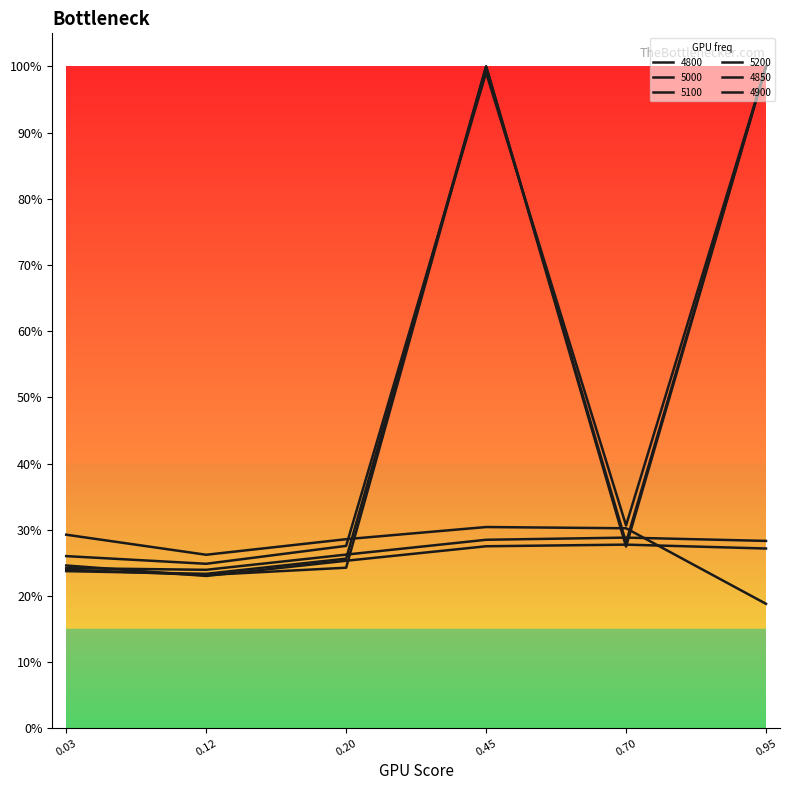

Reading left to right, what are all the values shown in this chart?

4800: 0.2	0.2	0.3	0.3	0.3	0.3
5000: 0.2	0.2	0.3	0.3	0.3	0.3
5100: 0.3	0.2	0.3	1.0	0.3	1.0
5200: 0.3	0.3	0.3	0.3	0.3	0.2
4850: 0.2	0.2	0.2	1.0	0.3	1.0
4900: 0.2	0.2	0.3	1.0	0.3	1.0